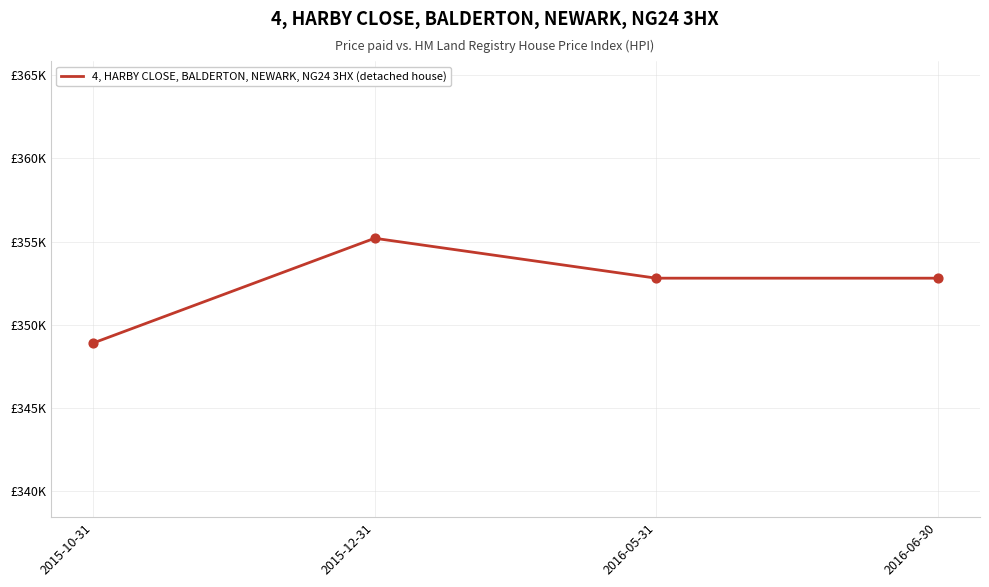

What is the change in value from 2015-12-31 to 2016-05-31?

-2400